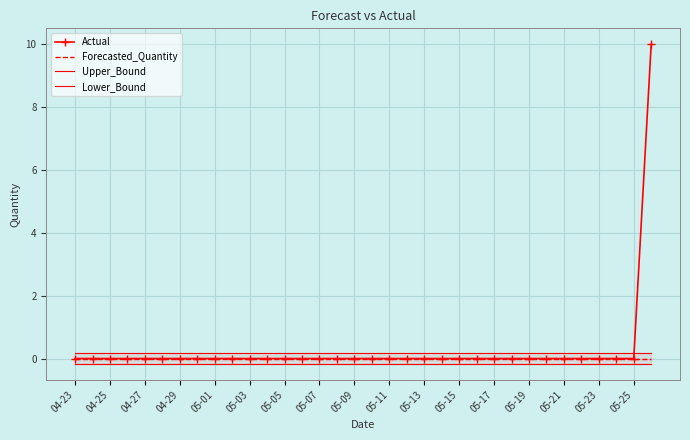

What is the highest value of the Actual series?

10